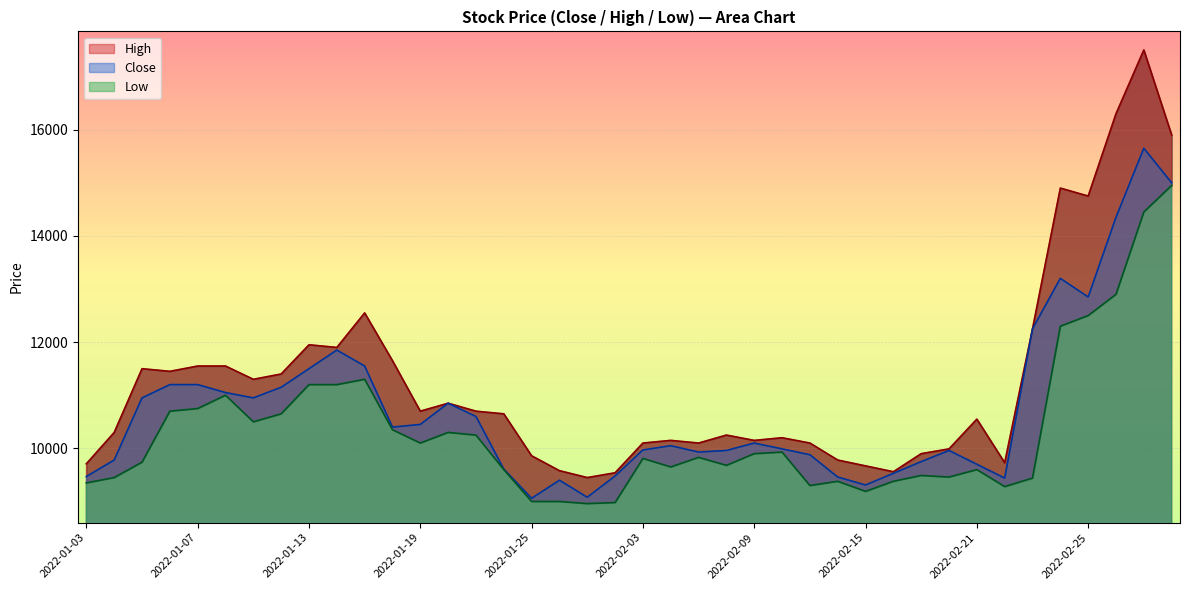

How many values in the High series exceed 10650?

19